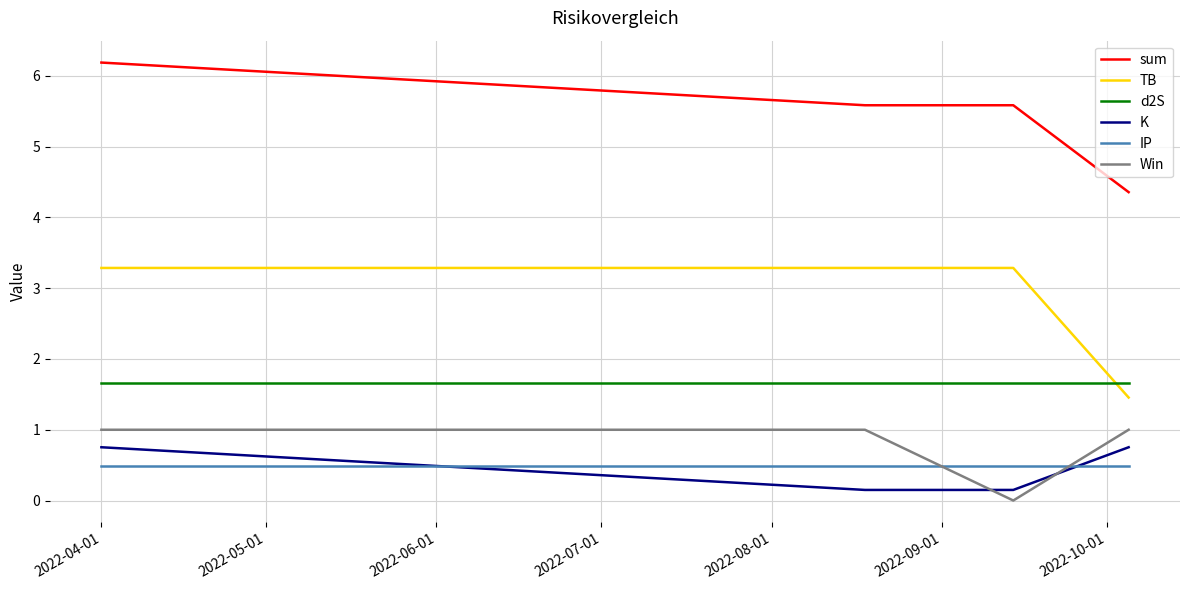

What is the minimum value for sum?

4.4